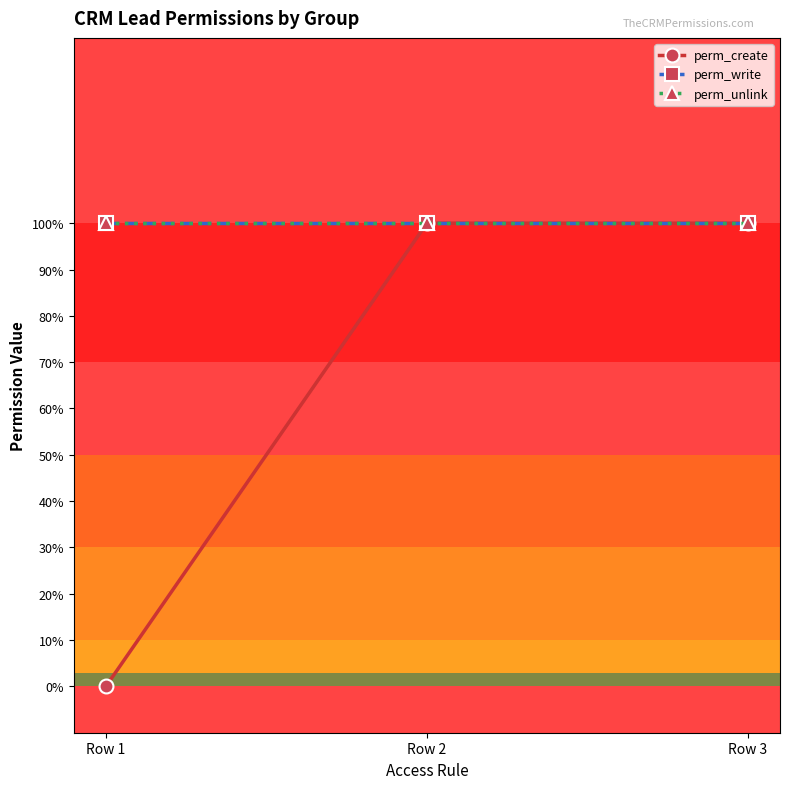

Count the perm_create values in the range 0 to 1.

3